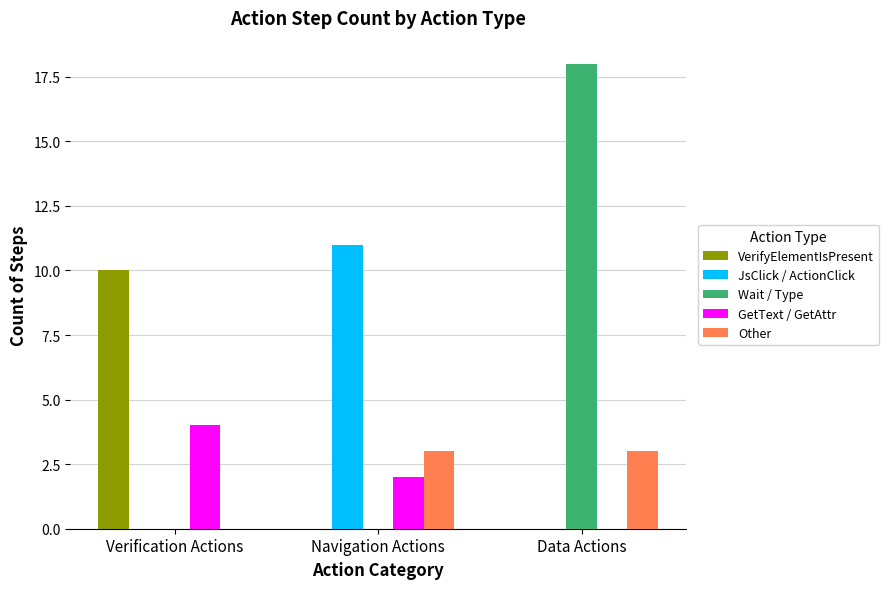

Which series changed the most between Verification Actions and Data Actions?

Wait / Type